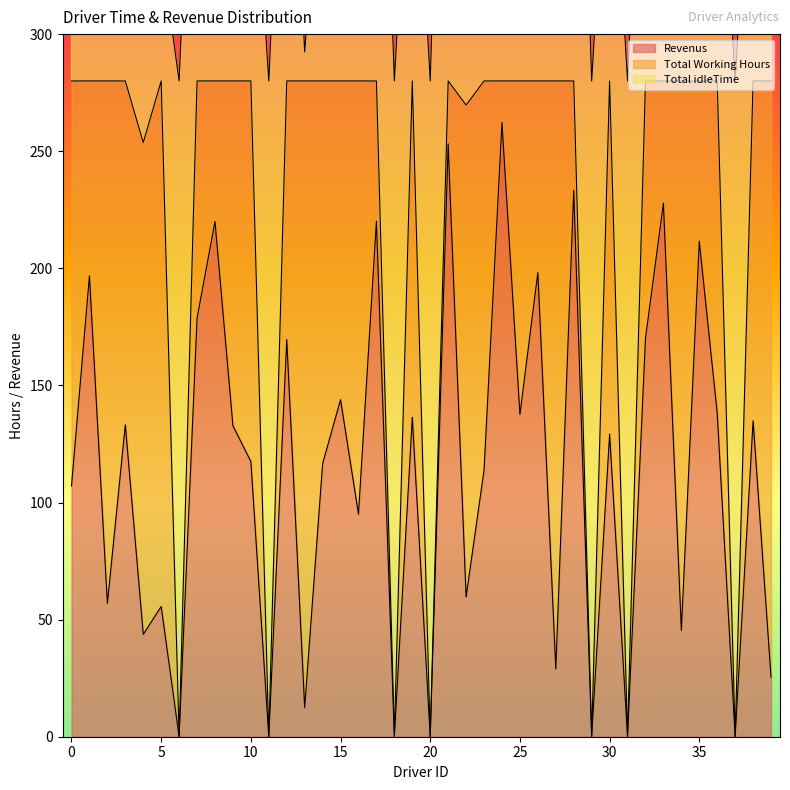

Reading left to right, extract all data points from this chart.

Revenus: 0=107.1	1=196.8	2=56.9	3=133.2	4=43.7	5=55.6	6=0.0	7=178.7	8=220.0	9=132.8	10=117.5	11=0.0	12=169.6	13=12.4	14=116.6	15=143.9	16=95.0	17=220.1	18=0.0	19=136.4	20=0.0	21=253.1	22=59.7	23=113.9	24=262.2	25=137.6	26=198.2	27=28.9	28=233.3	29=0.0	30=129.2	31=0.0	32=170.1	33=227.8	34=45.4	35=211.6	36=138.1	37=0.0	38=134.9	39=25.4
Total Working Hours: 0=172.9	1=83.2	2=223.1	3=146.8	4=210.0	5=224.4	6=0.0	7=101.3	8=60.0	9=147.2	10=162.5	11=0.0	12=110.4	13=267.6	14=163.4	15=136.1	16=185.0	17=59.9	18=0.0	19=143.6	20=0.0	21=26.9	22=210.0	23=166.1	24=17.8	25=142.4	26=81.8	27=251.1	28=46.7	29=0.0	30=150.8	31=0.0	32=109.9	33=52.2	34=234.6	35=68.4	36=141.9	37=0.0	38=145.1	39=254.6
Total idleTime: 0=107.1	1=196.8	2=56.9	3=133.2	4=70.0	5=55.6	6=280.0	7=178.7	8=220.0	9=132.8	10=117.5	11=280.0	12=169.6	13=12.4	14=116.6	15=143.9	16=95.0	17=220.1	18=280.0	19=136.4	20=280.0	21=253.1	22=70.0	23=113.9	24=262.2	25=137.6	26=198.2	27=28.9	28=233.3	29=280.0	30=129.2	31=280.0	32=170.1	33=227.8	34=45.4	35=211.6	36=138.1	37=280.0	38=134.9	39=25.4